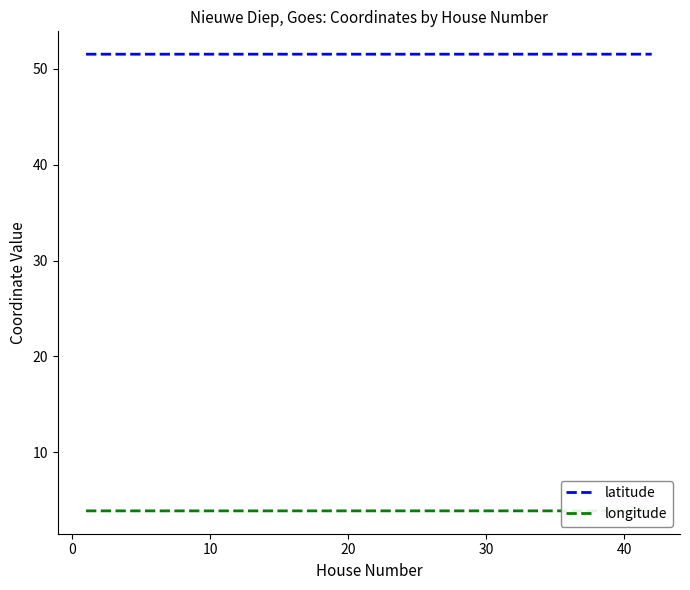

True or false: latitude and longitude intersect in this chart.

False